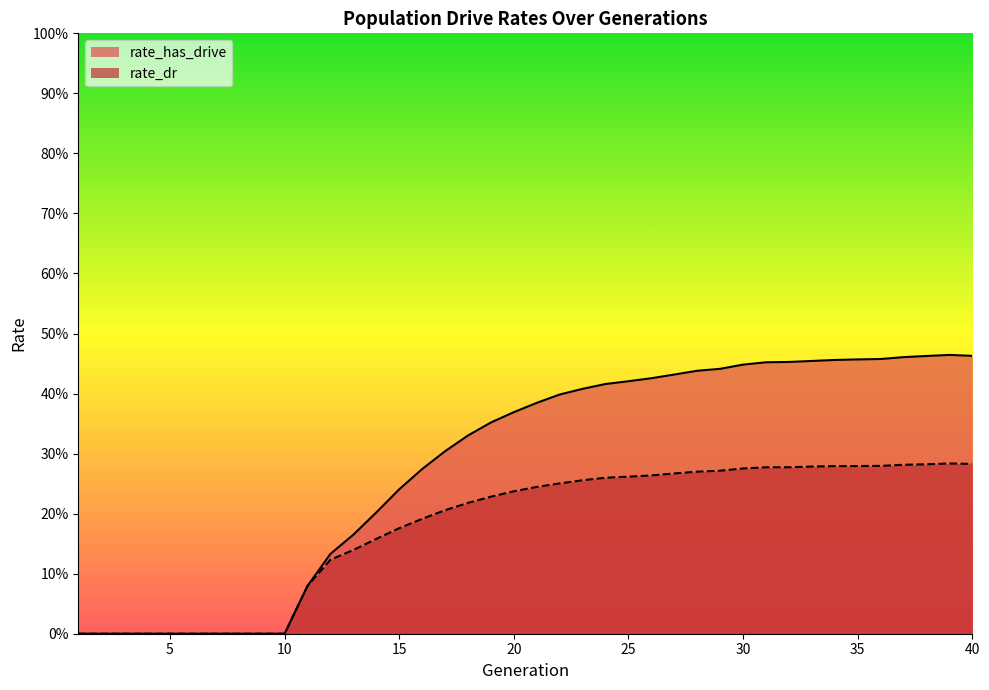

The value of rate_has_drive at 15 is 0.1. True or false?

False